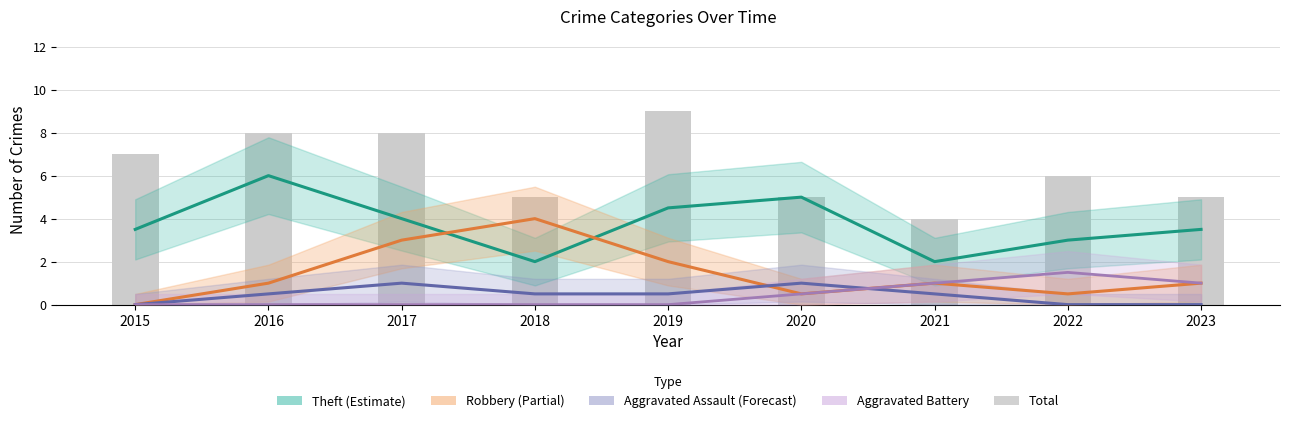

Which series changed the most between 2015 and 2017?

Robbery (Partial)